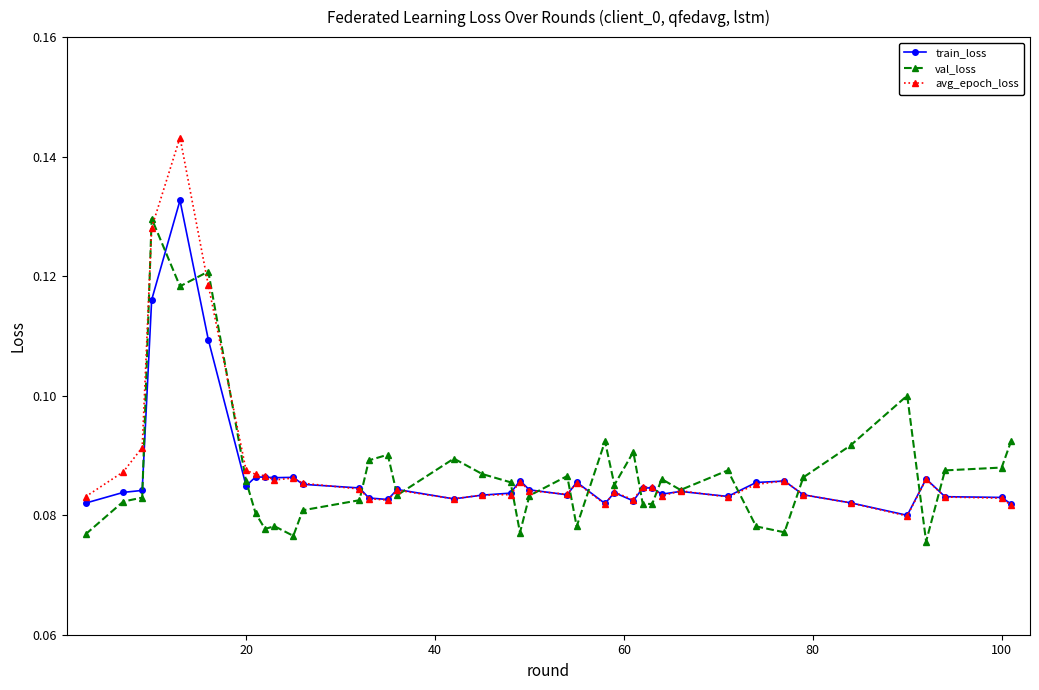

Which series has the largest range (max minus min)?

avg_epoch_loss